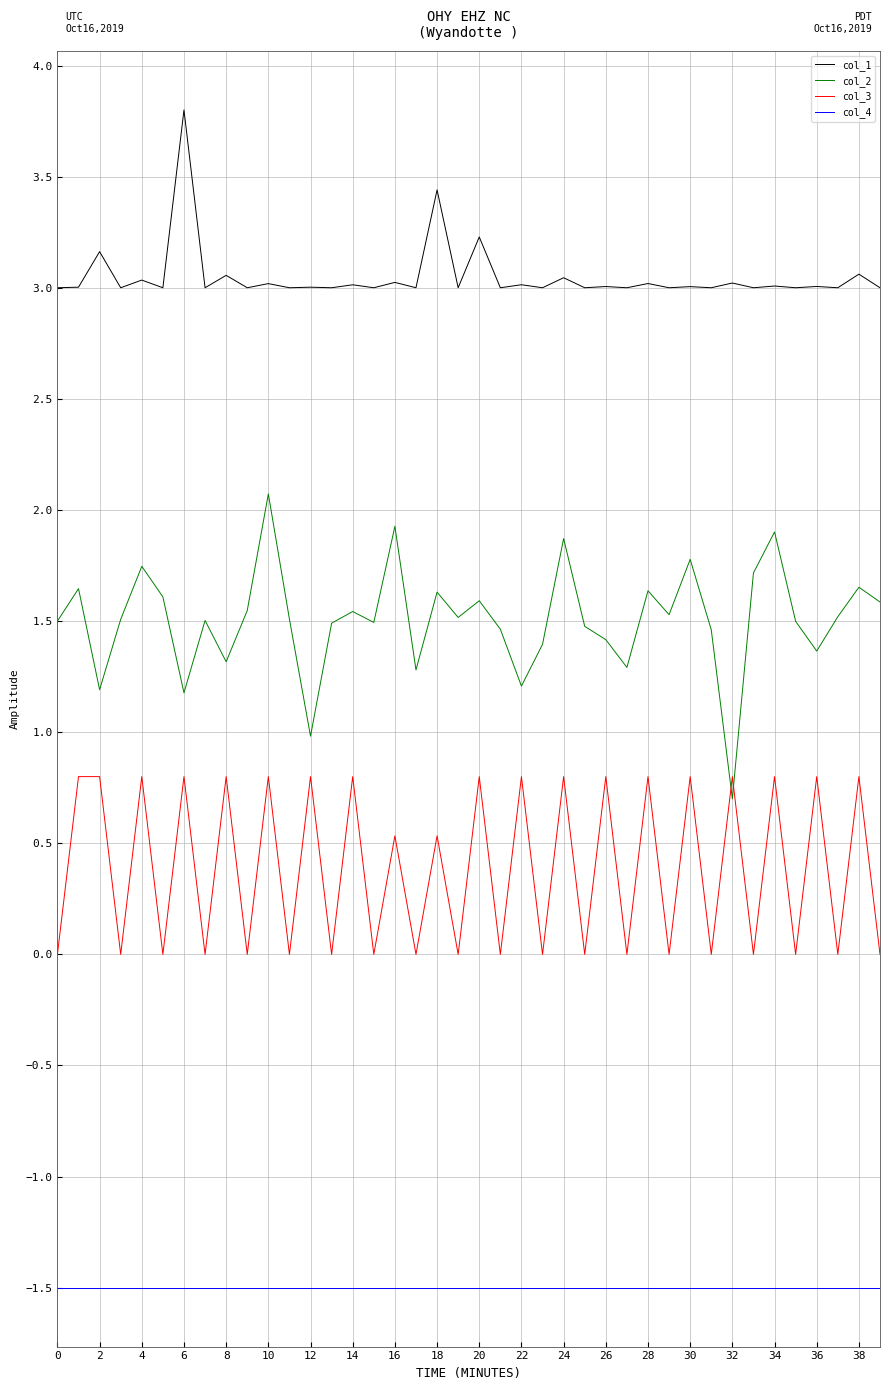

What are all the series names shown in the legend?

col_1, col_2, col_3, col_4